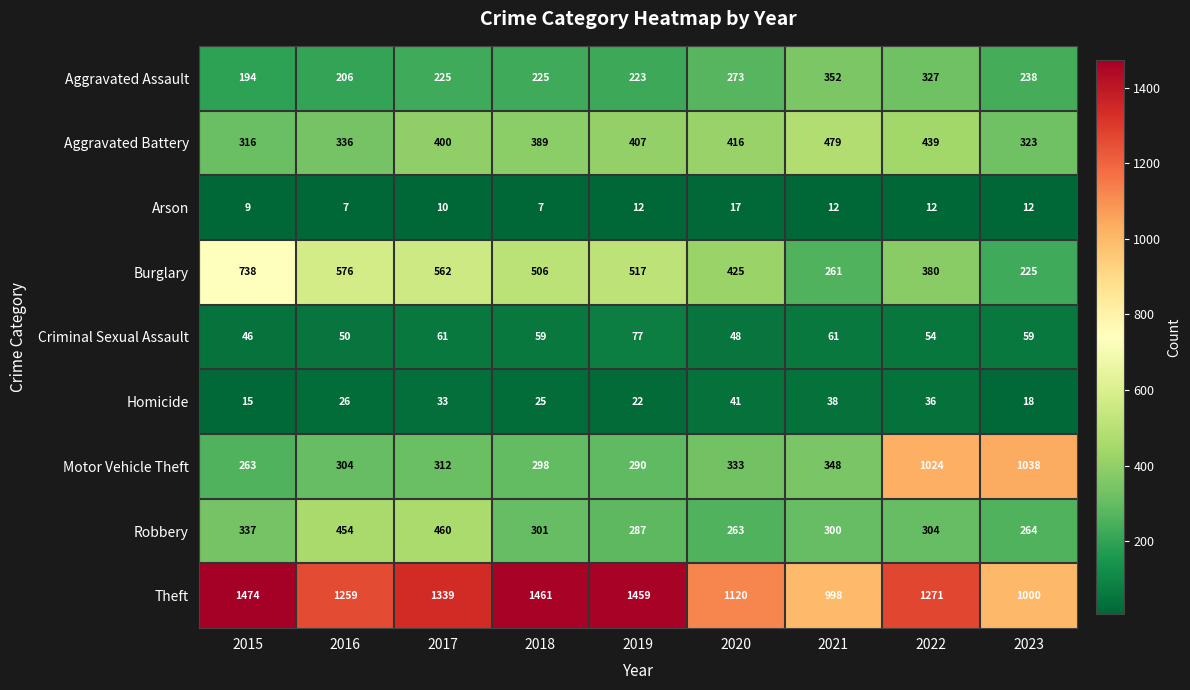

True or false: Robbery has a value of 337 at 2015.

True